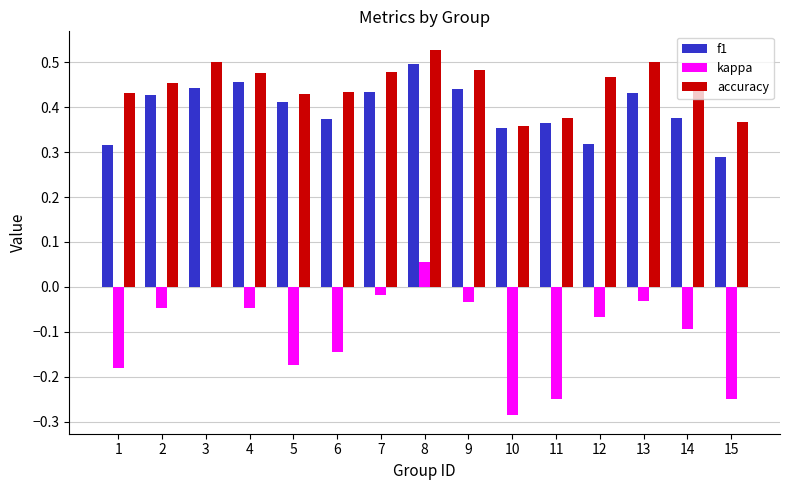

What is the sum of all kappa values?

-1.6